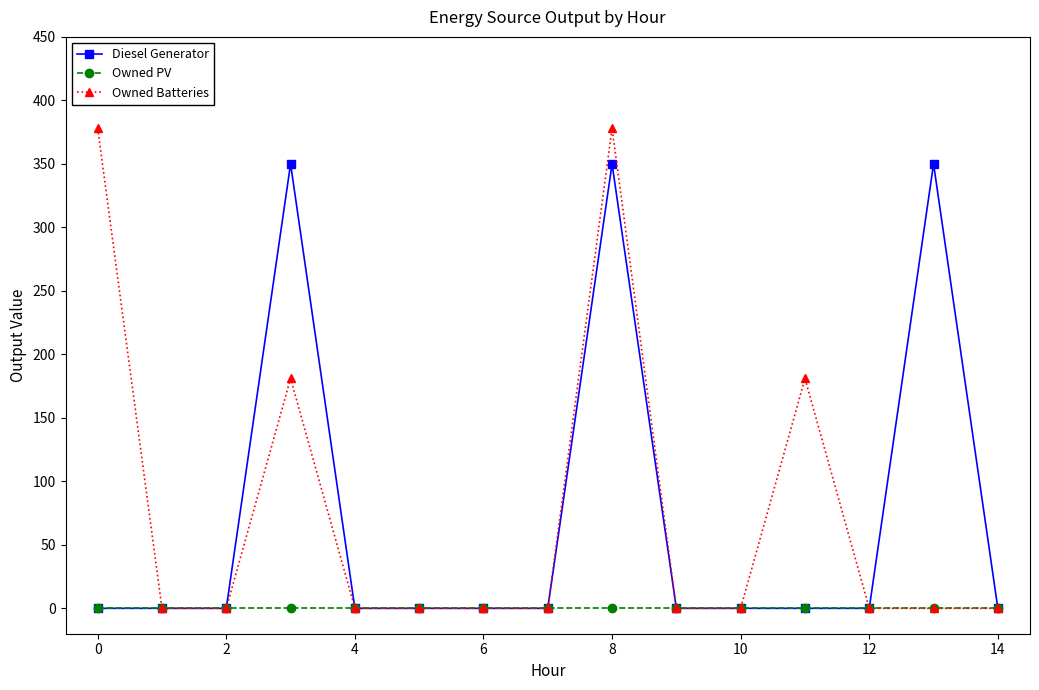

At how many categories does at least one series exceed 104?

5